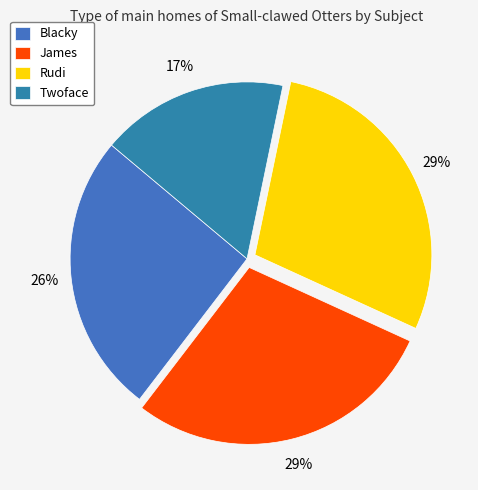

Count the number of slices in the pie.

4